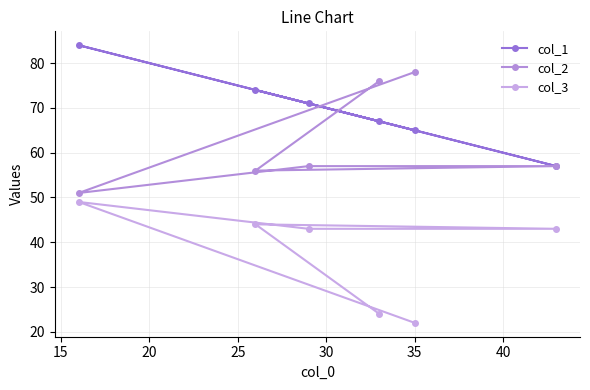

How many intersections are there between col_1 and col_2?

2